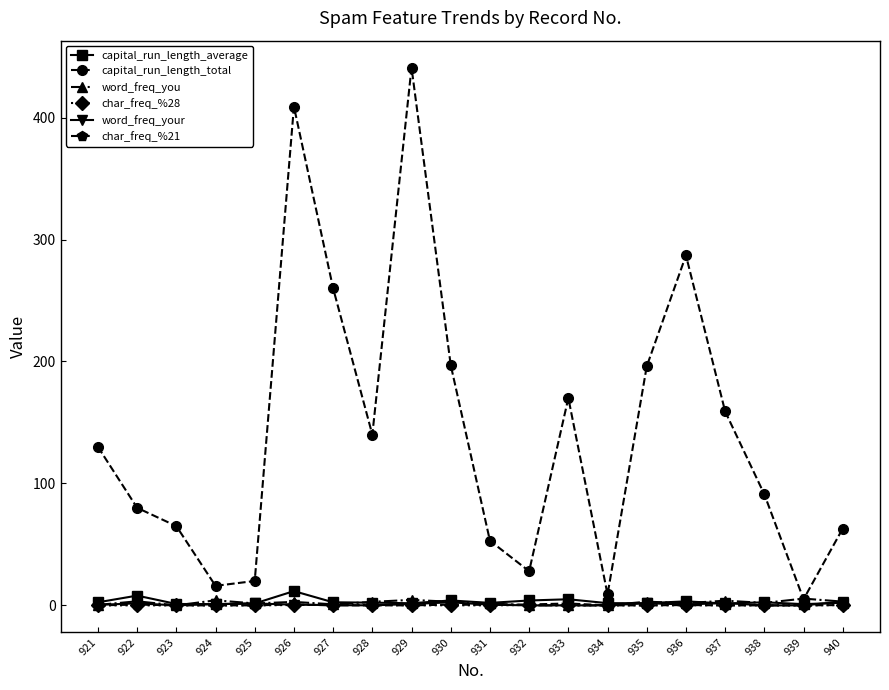

True or false: char_freq_%21 has more than 1 interior local peaks.

True